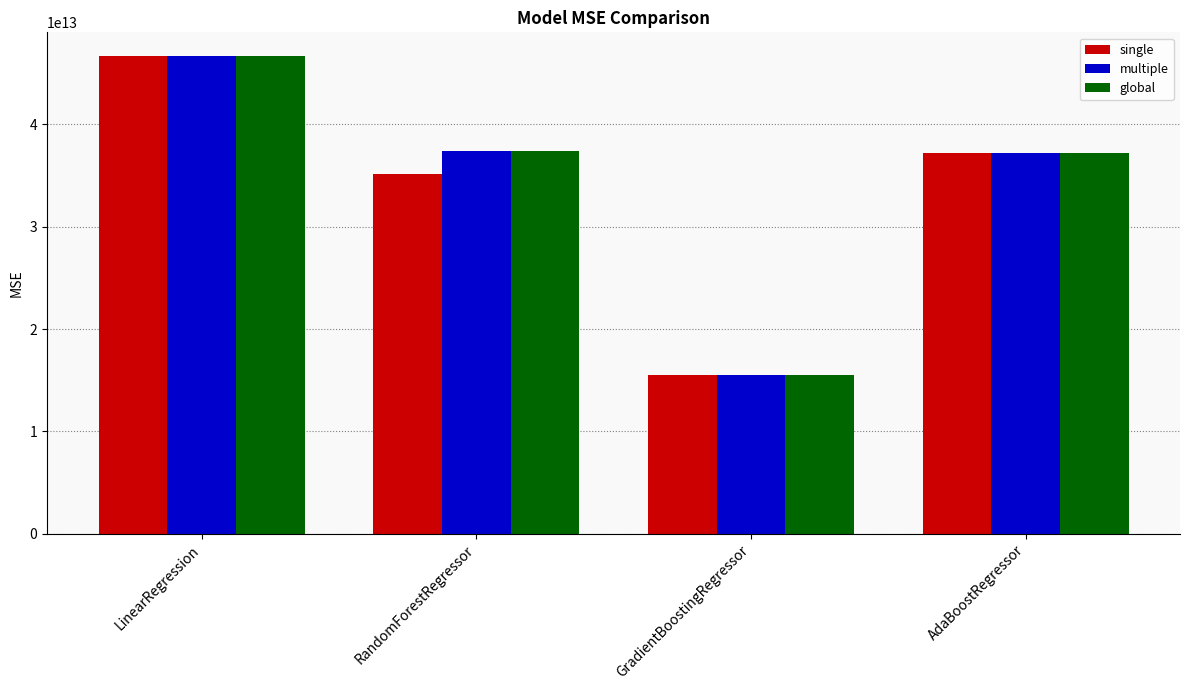

Is the value of single at RandomForestRegressor greater than the value of global at AdaBoostRegressor?

No